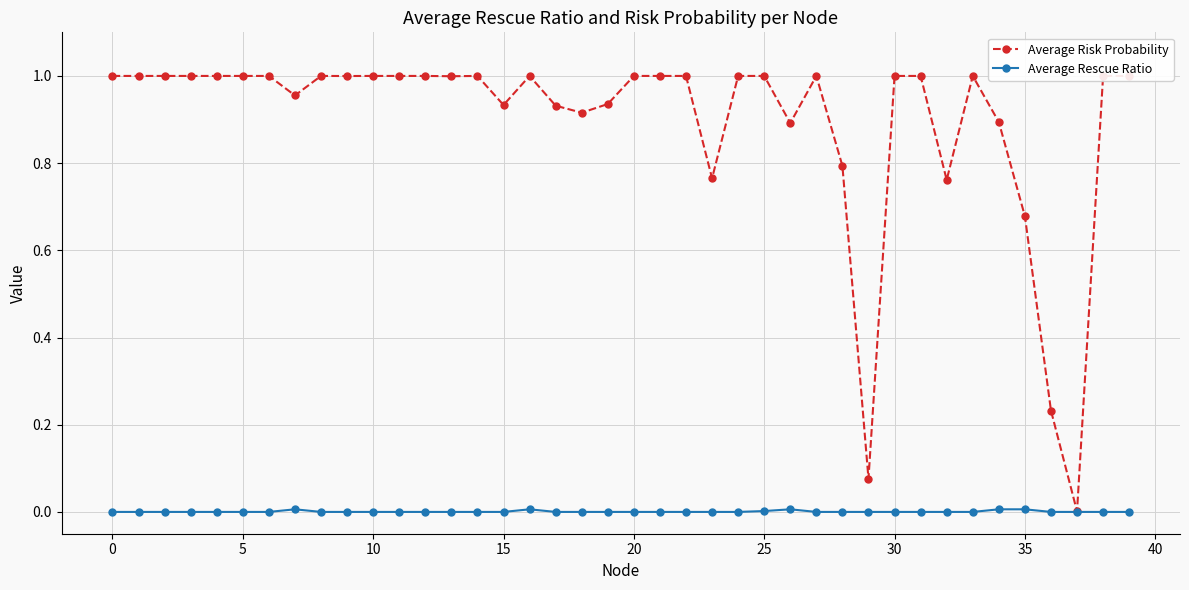

List the series in order of their peak value, highest first.

Average Risk Probability, Average Rescue Ratio